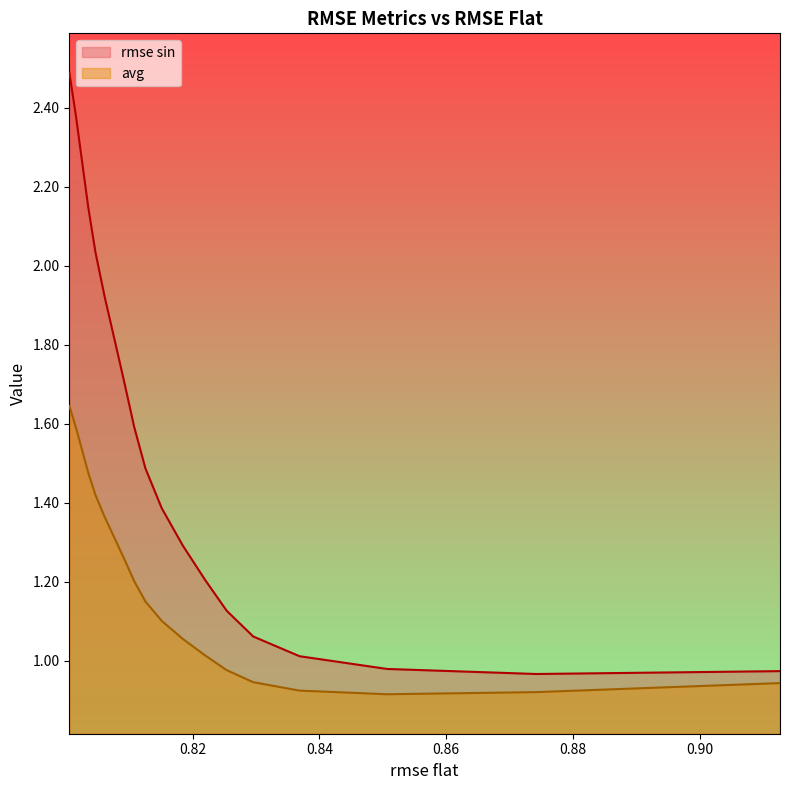

Is the value of rmse sin at 9 greater than the value of avg at 14?

Yes